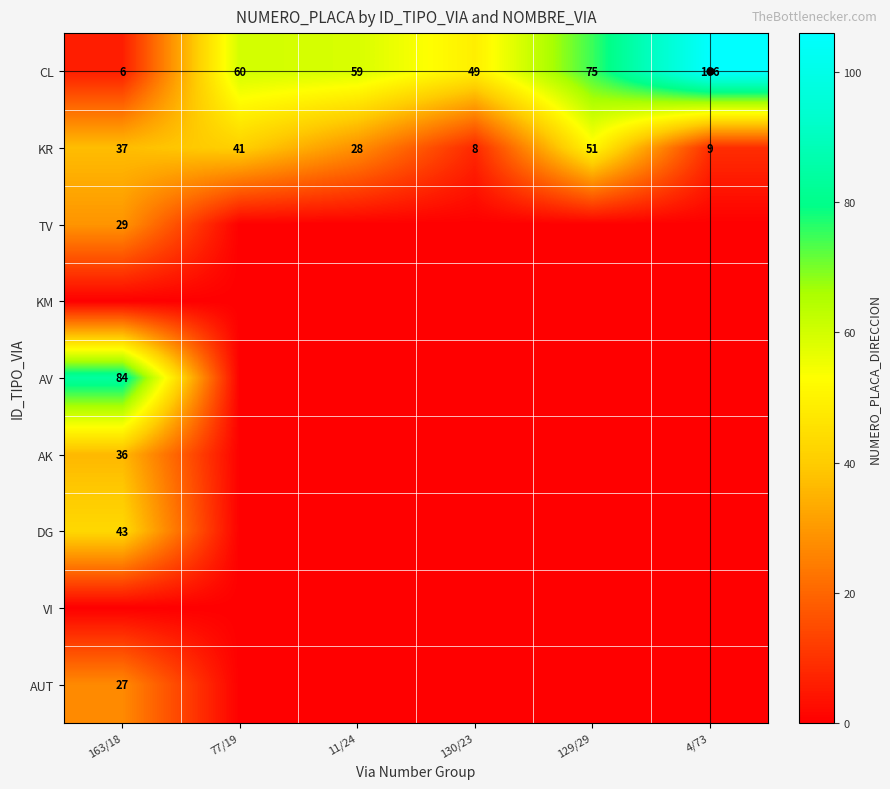

What is the approximate value of KR at 130/23?

8